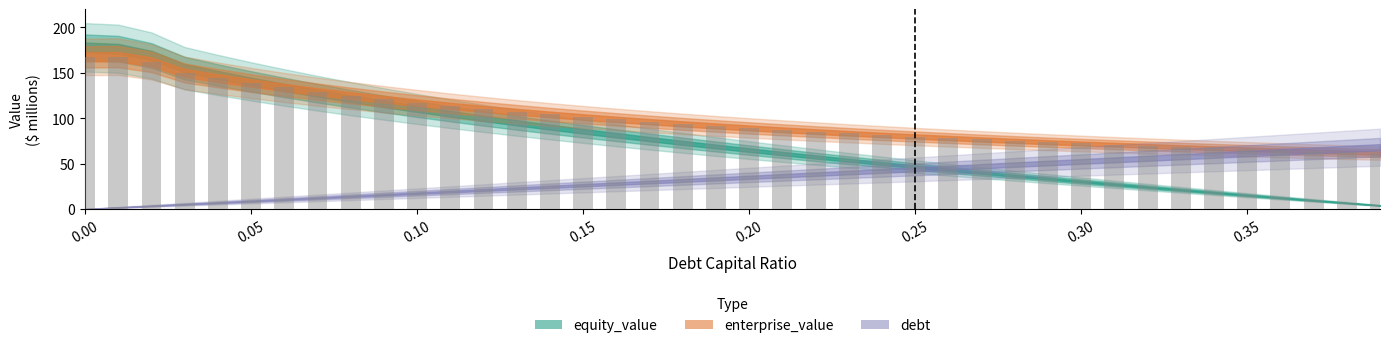

What is the smallest value displayed?

61.5